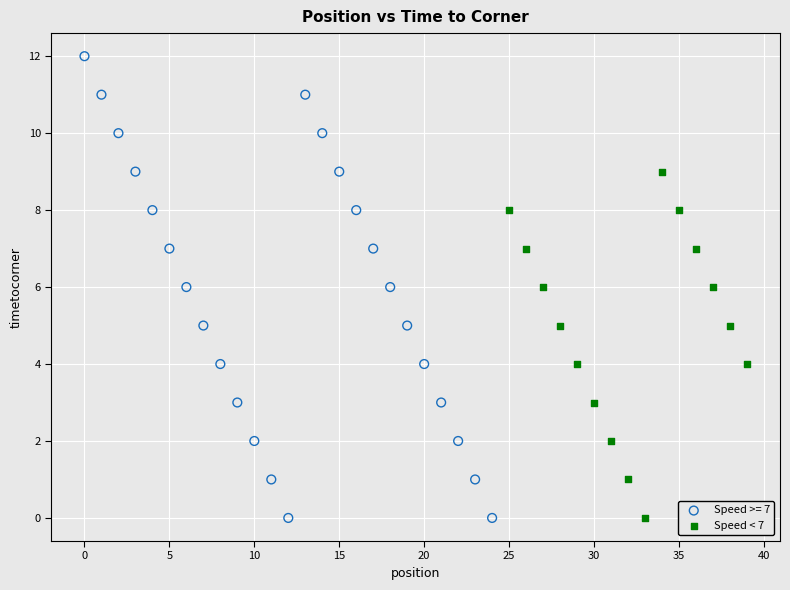

Which series has the largest Y range (max minus min)?

Speed >= 7